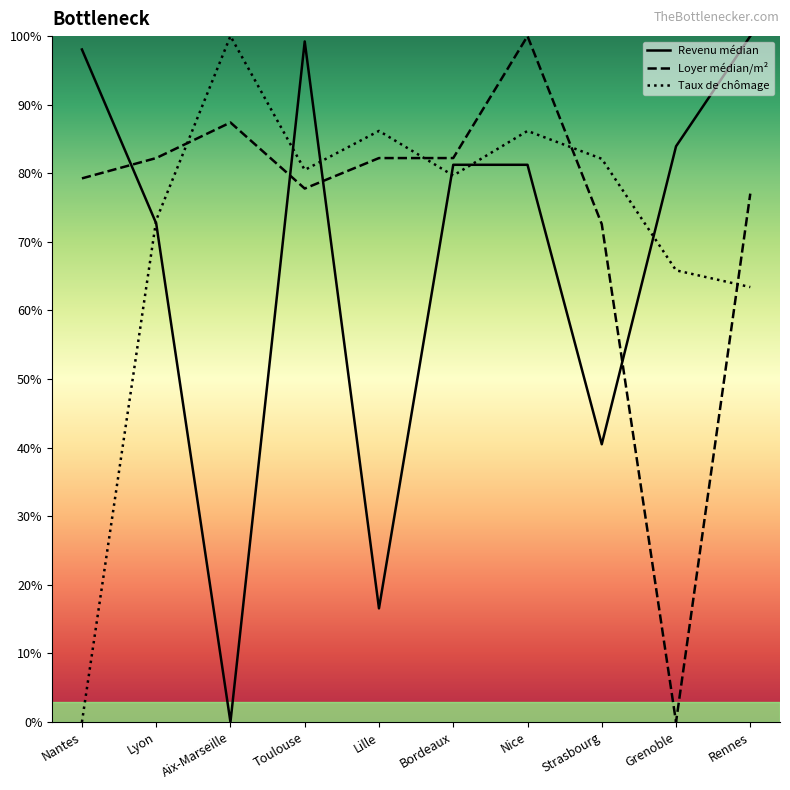

How many categories are shown in the chart?

10